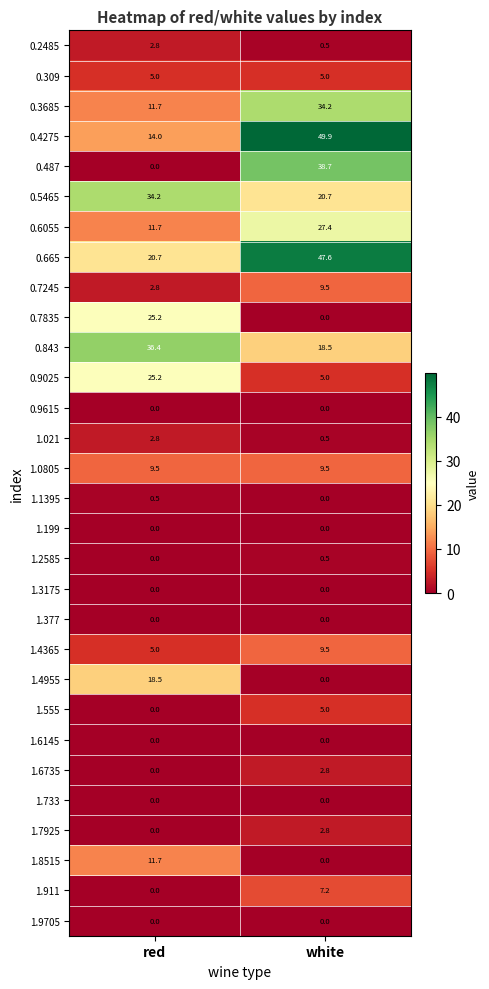

What is the difference between the maximum and minimum values in the 0.2485 series?

2.3